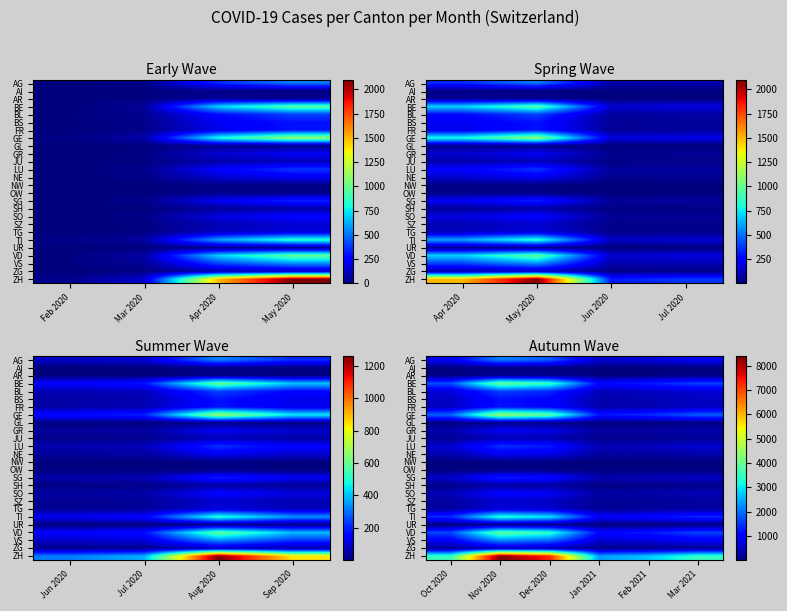

Between Dec 2020 and Feb 2021, which is larger?

Dec 2020